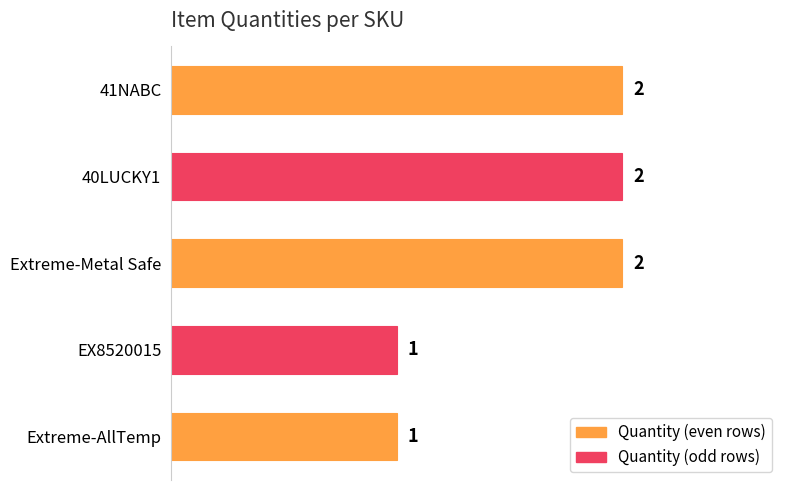

What is the average value?

2